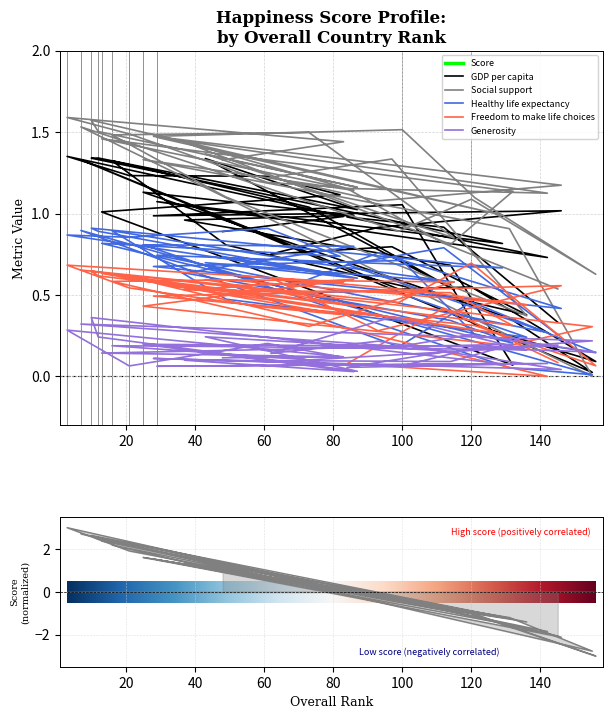

What is the label of the 38th point from the left?

3